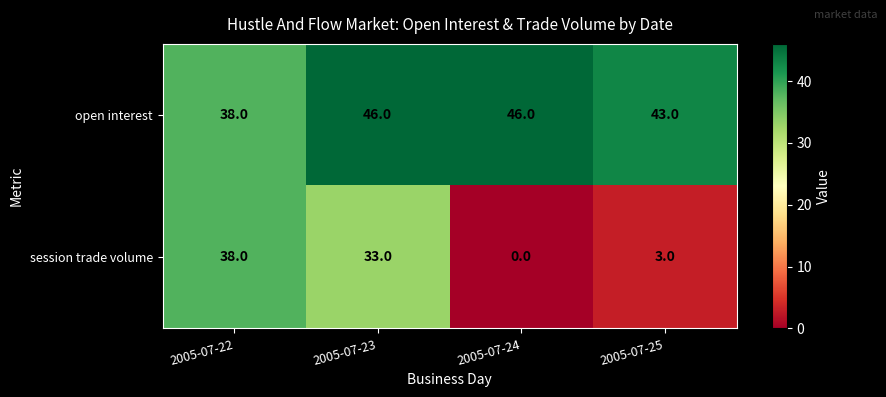

How many open interest values are between 43 and 46?

3